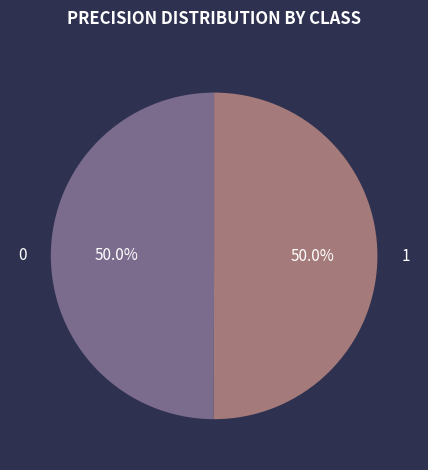

To the nearest percent, what is the combined percentage of 0 and 1?

100%